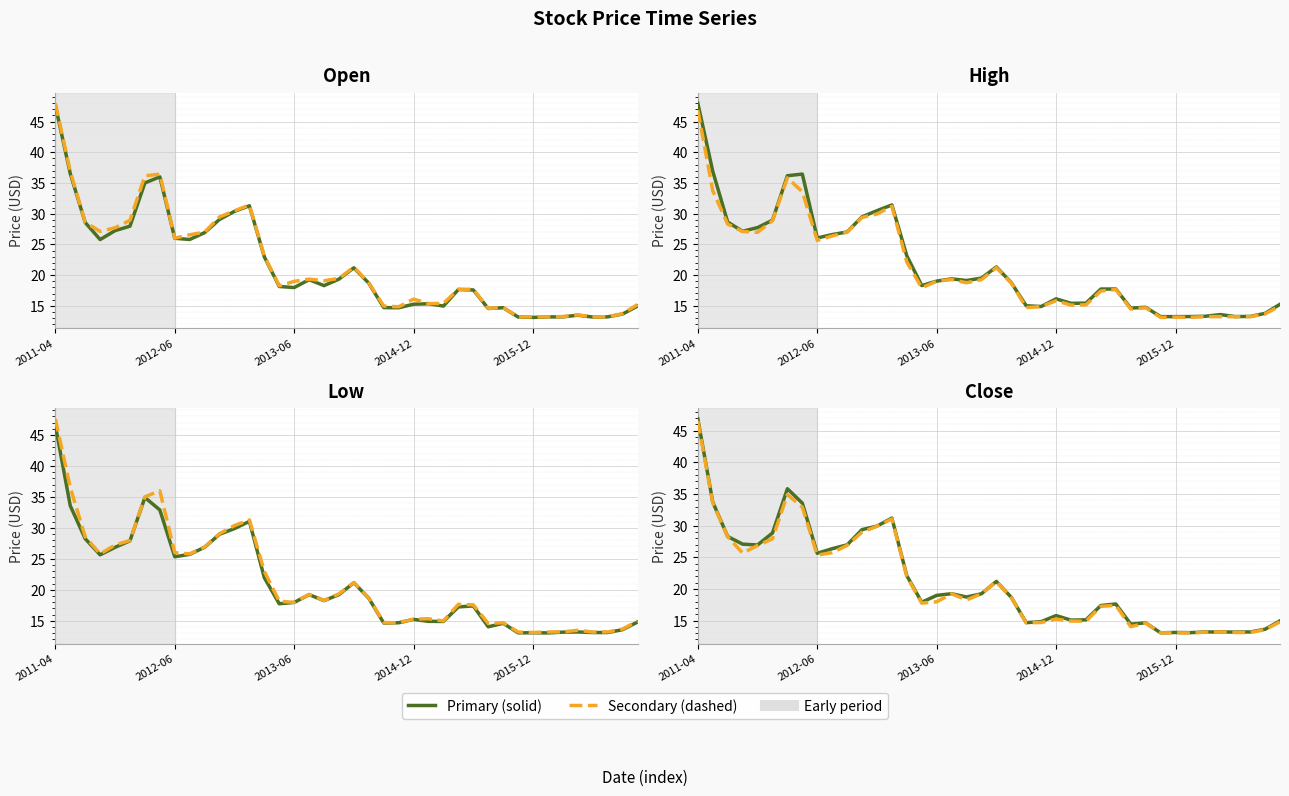

What is the sum of all Close values?

846.5